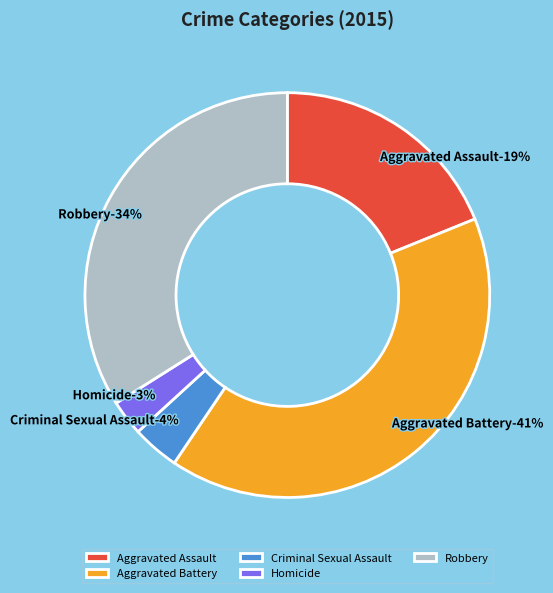

Combined, do Criminal Sexual Assault and Aggravated Battery account for over 50%?

No